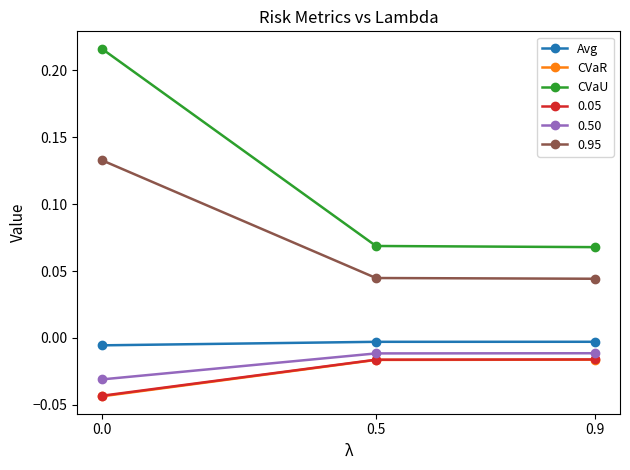

What are all the series names shown in the legend?

Avg, CVaR, CVaU, 0.05, 0.50, 0.95